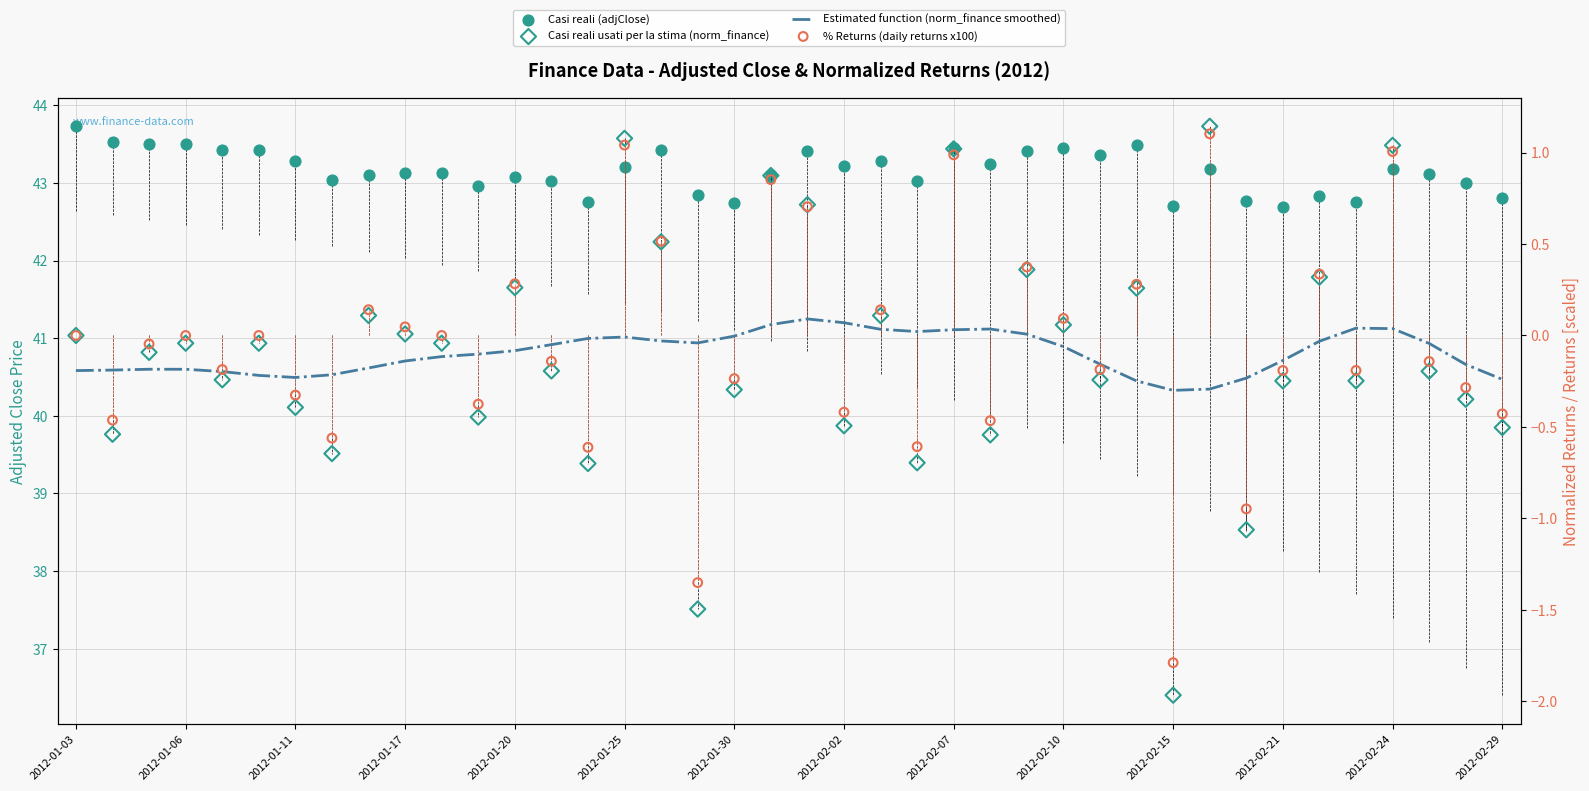

At how many categories does at least one series exceed 43?

29